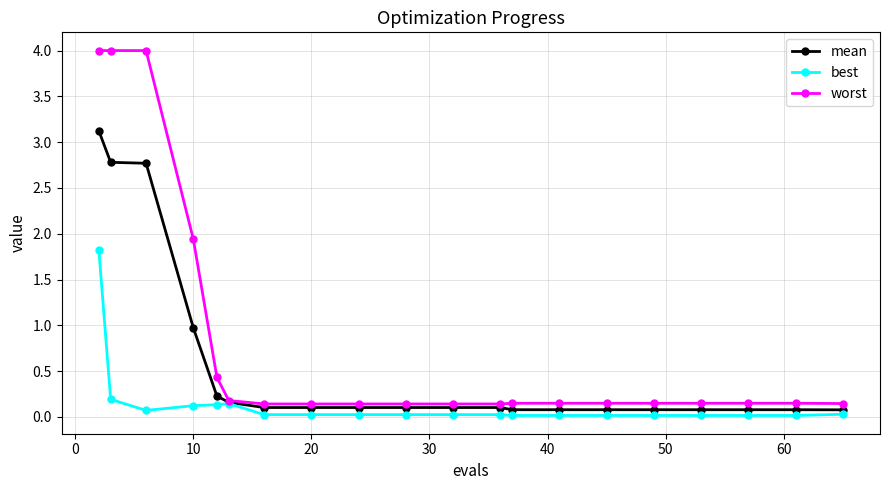

List the series in order of their peak value, lowest first.

best, mean, worst